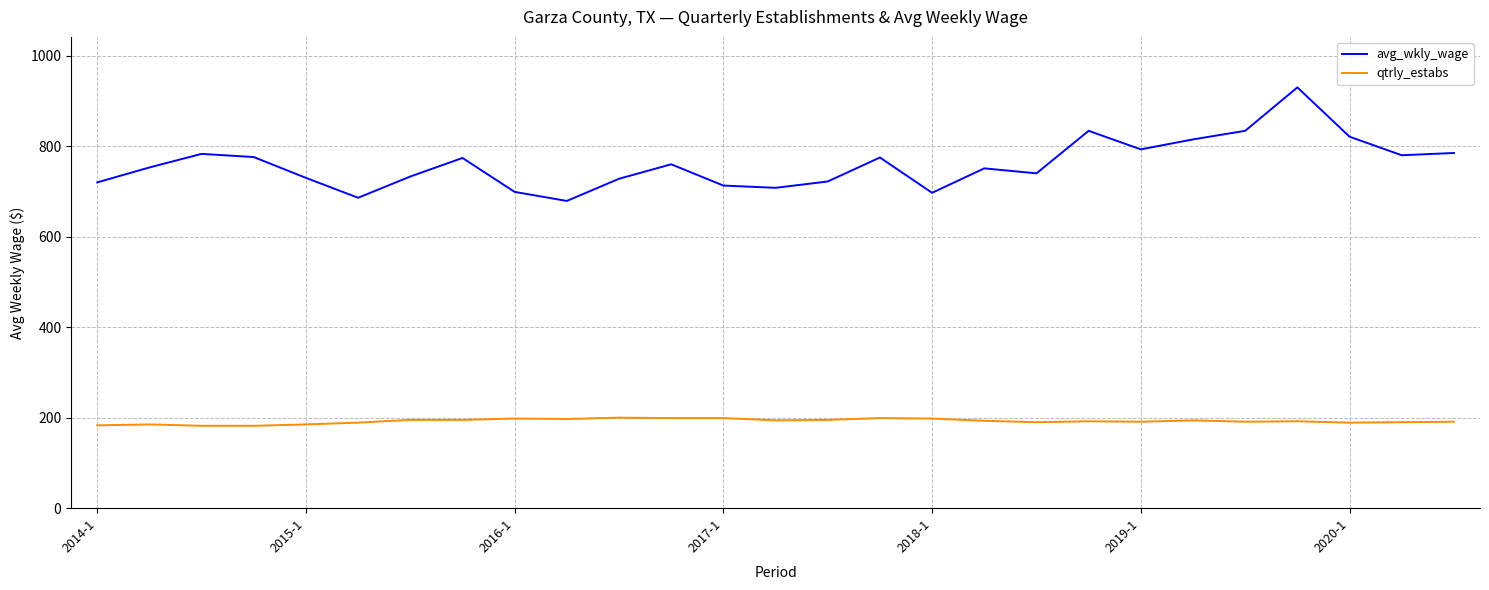

True or false: qtrly_estabs and avg_wkly_wage cross at least once.

False